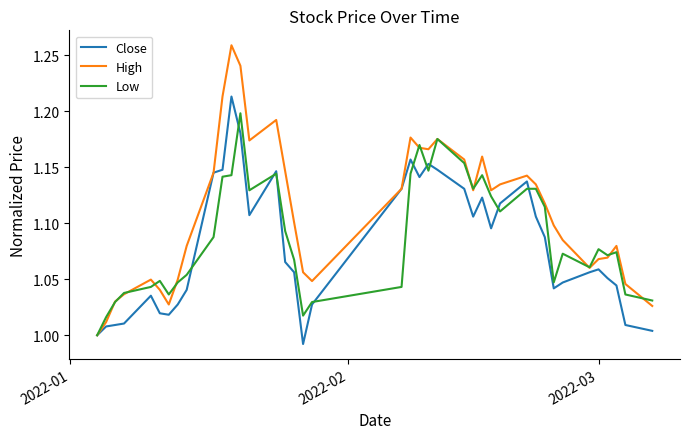

Which series has the largest total across all categories?

High